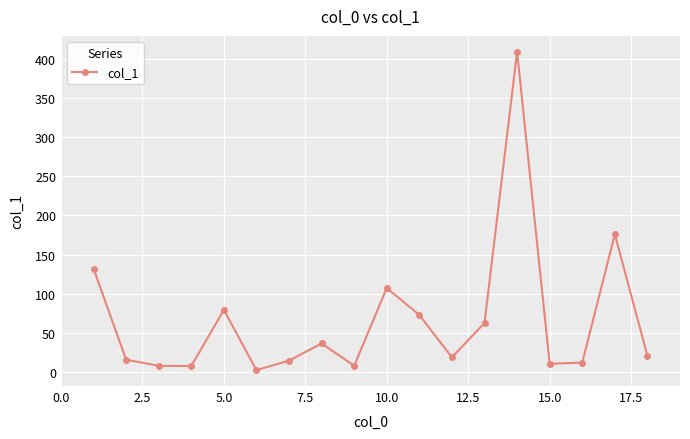

What is the maximum value shown in the chart?

408.9